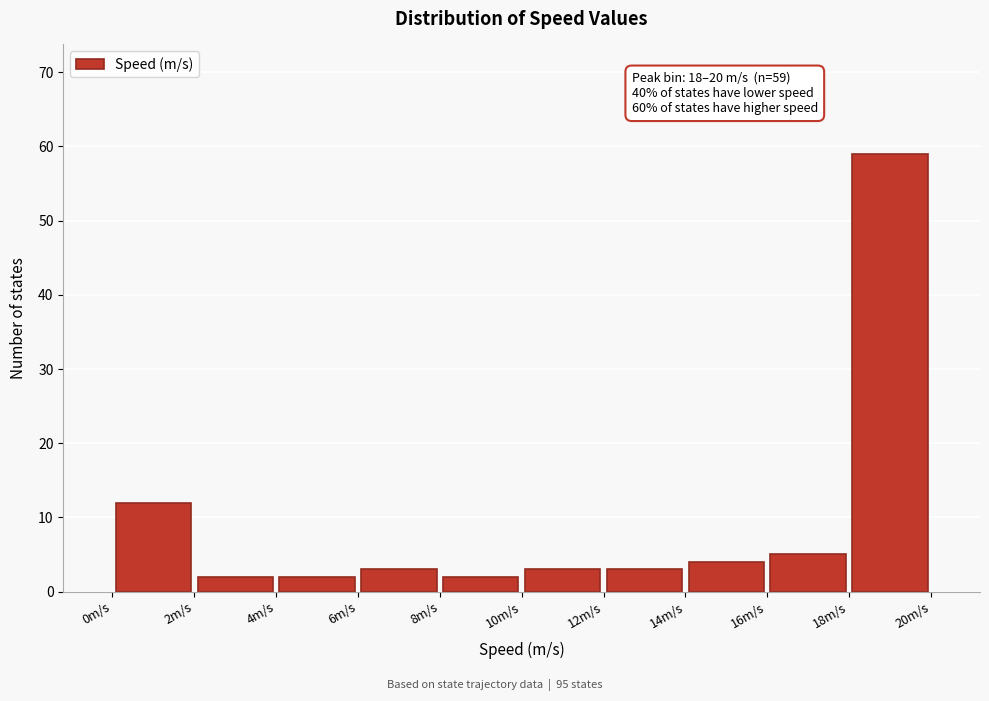

Over which range of the x-axis is the bar tallest?

18 to 20